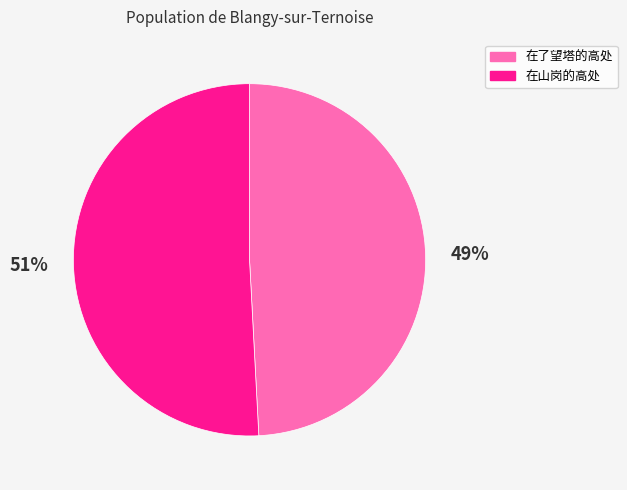

True or false: 在山岗的高处 accounts for 51% of the total.

True